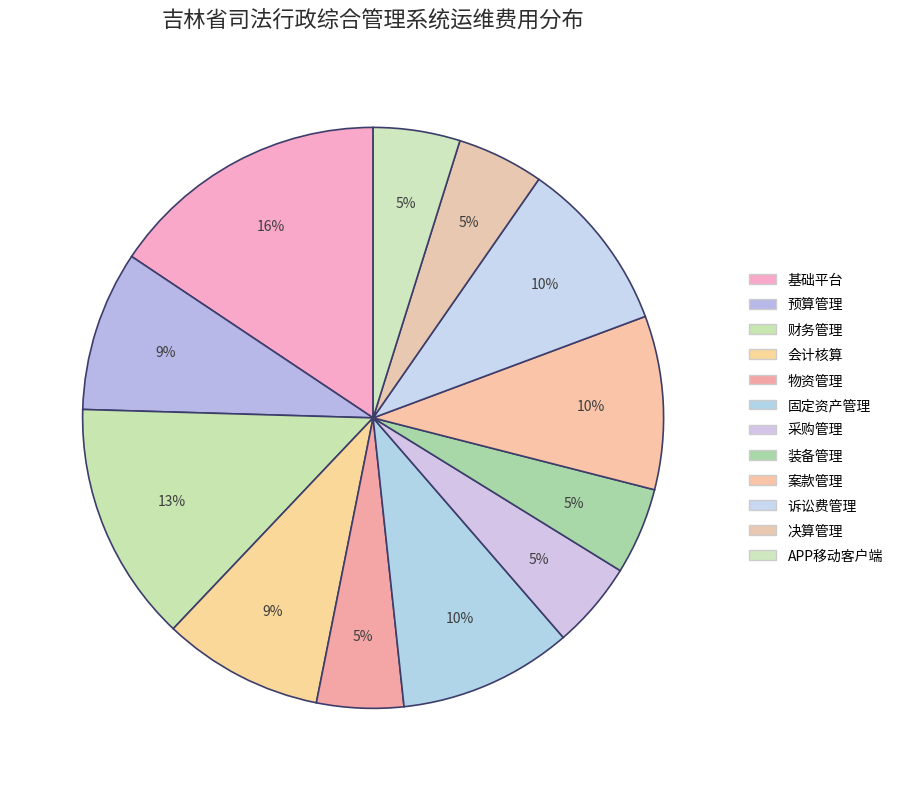

How many segments does this pie chart have?

12